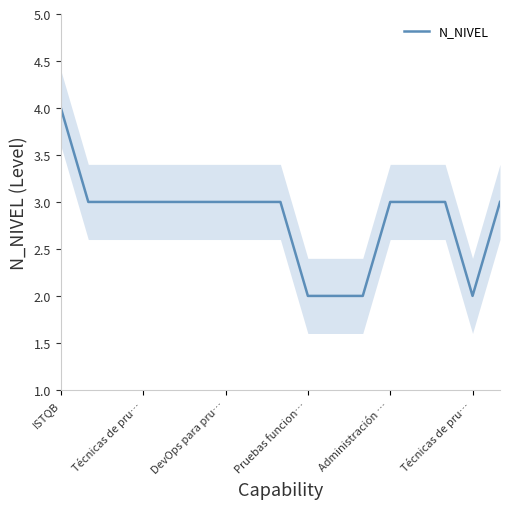

Does the chart display data point markers on the line(s)?

No